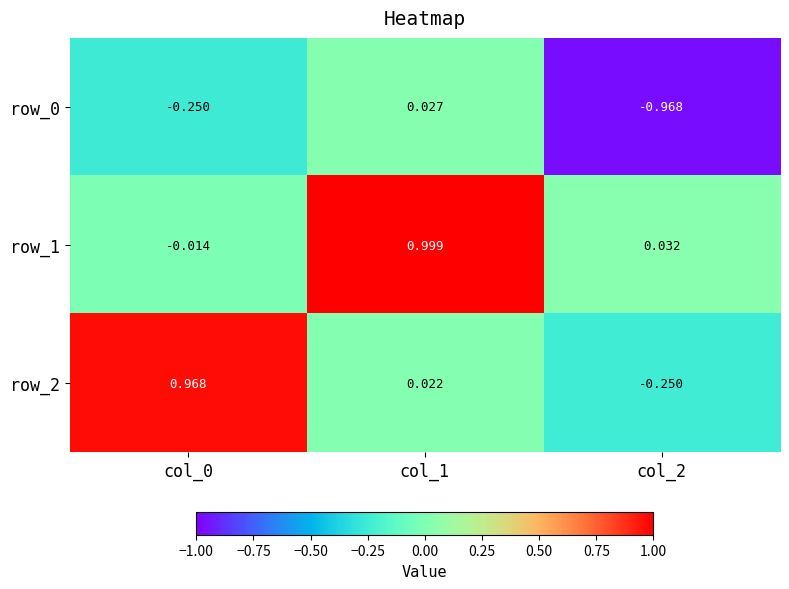

How many data points in row_1 are less than 0?

1